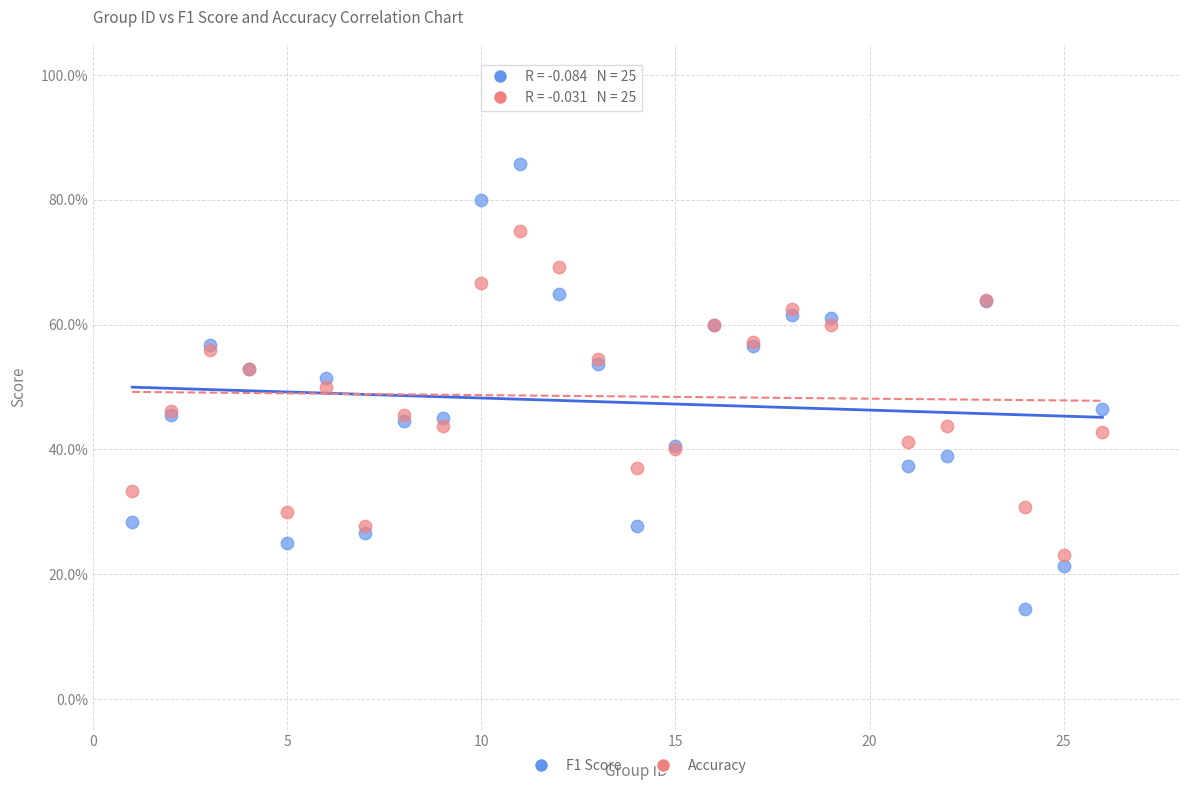

What are all the series names shown in the legend?

F1 Score, Accuracy